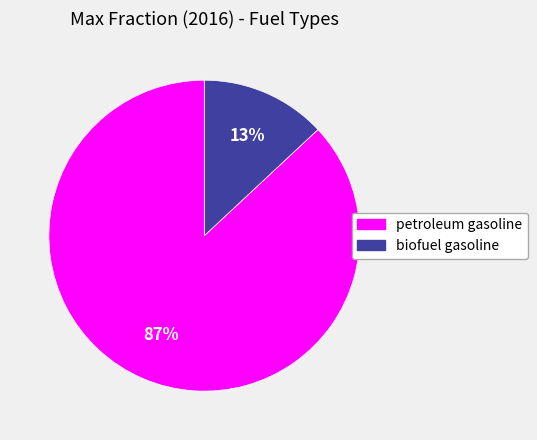

Do biofuel gasoline and petroleum gasoline together represent more than half of the pie?

Yes